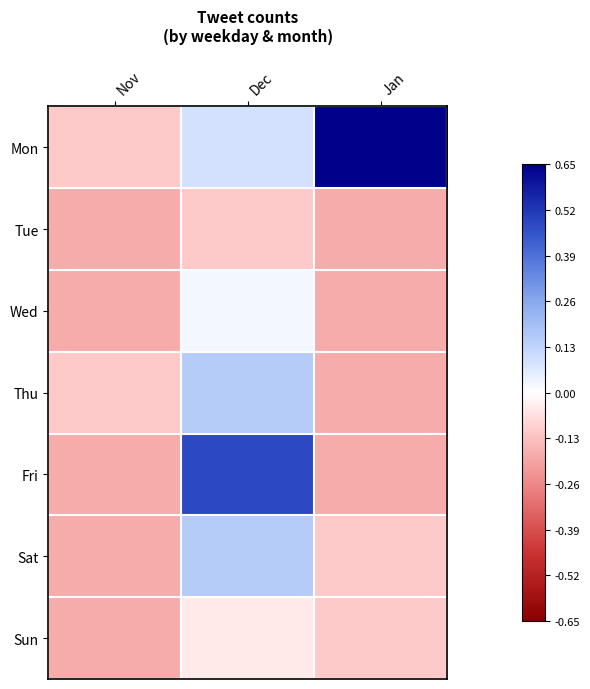

Which has a higher value, Jan or Nov?

Jan